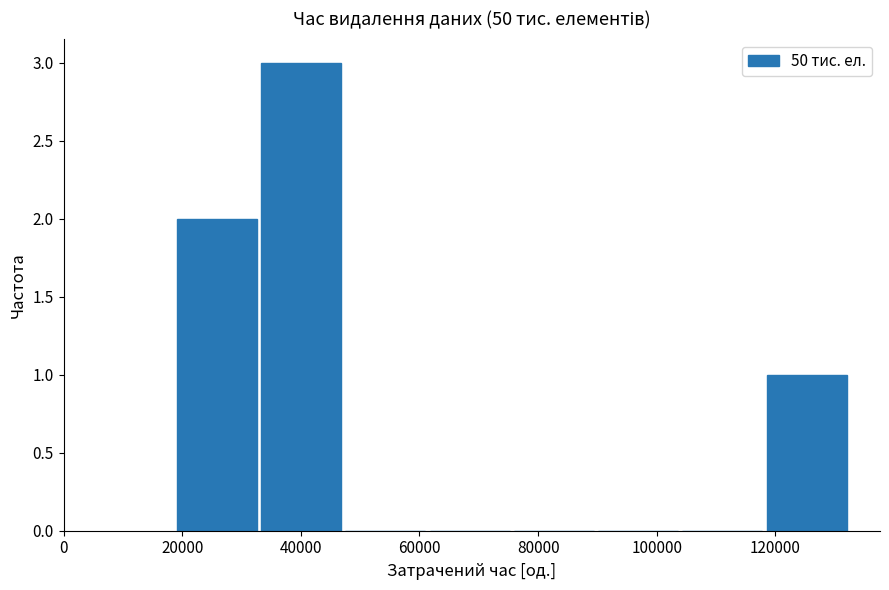

Reading left to right, transcribe this chart: for each bar, give the range it covers on the x-axis and its height. Neither the bar edges nor the heights are printed on the chart, so give them approximately, as read against the axes.

20000 to 34000: 2
34000 to 48000: 3
48000 to 62000: 0
62000 to 76000: 0
76000 to 90000: 0
90000 to 104000: 0
104000 to 118000: 0
118000 to 132000: 1